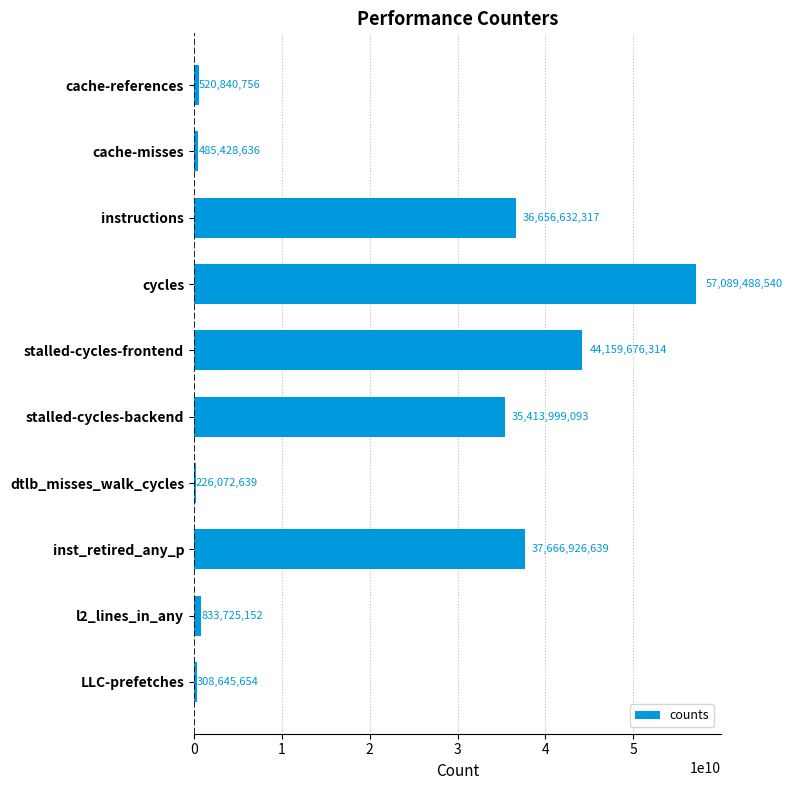

List the labels in order of value, largest first.

cycles, stalled-cycles-frontend, inst_retired_any_p, instructions, stalled-cycles-backend, l2_lines_in_any, cache-references, cache-misses, LLC-prefetches, dtlb_misses_walk_cycles